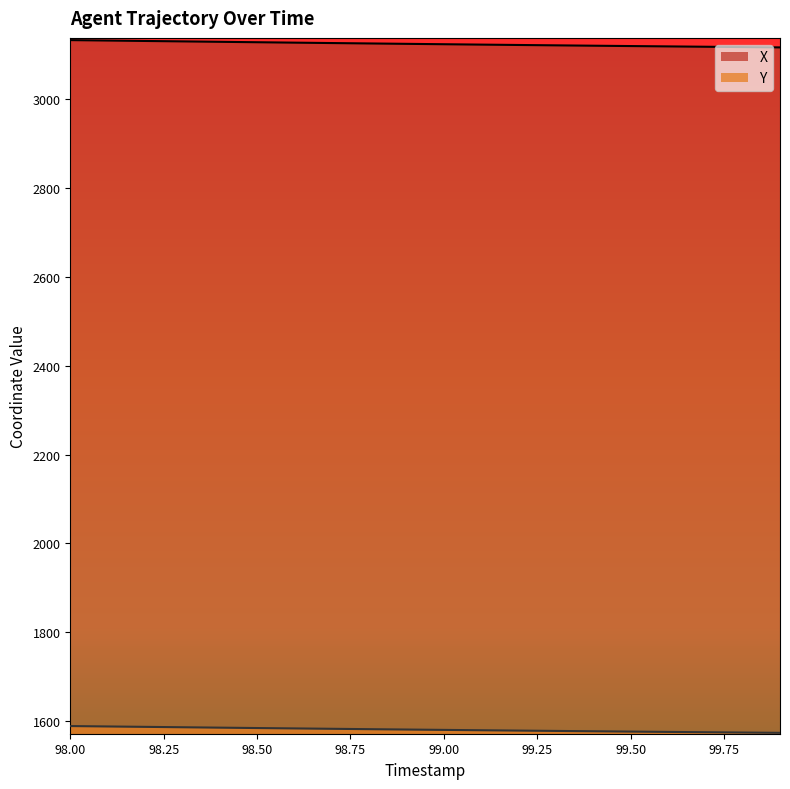

What is the difference between the second highest and second lowest values in the Y series?

13.7